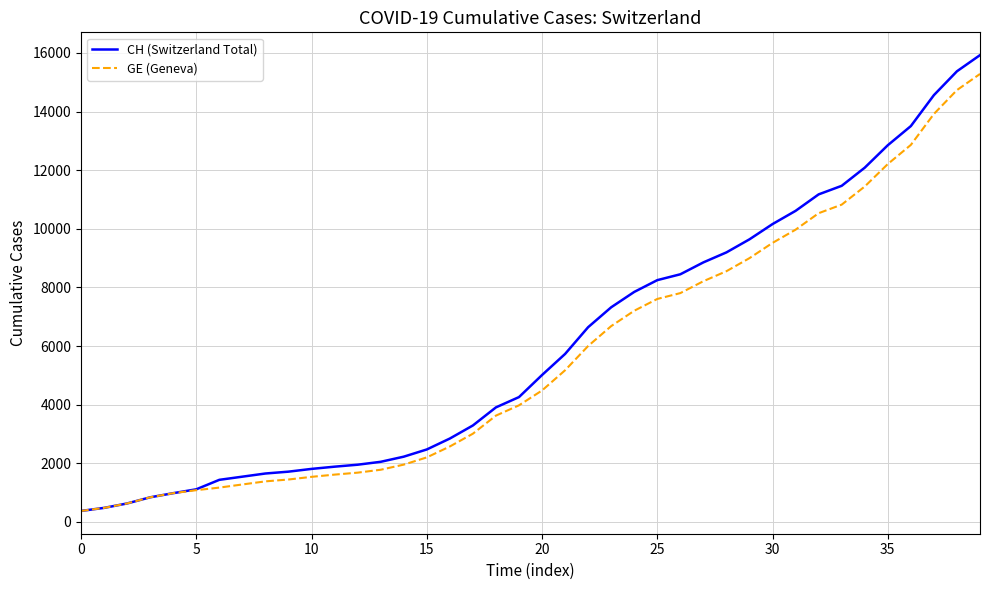

What is the maximum value shown in the chart?

15926